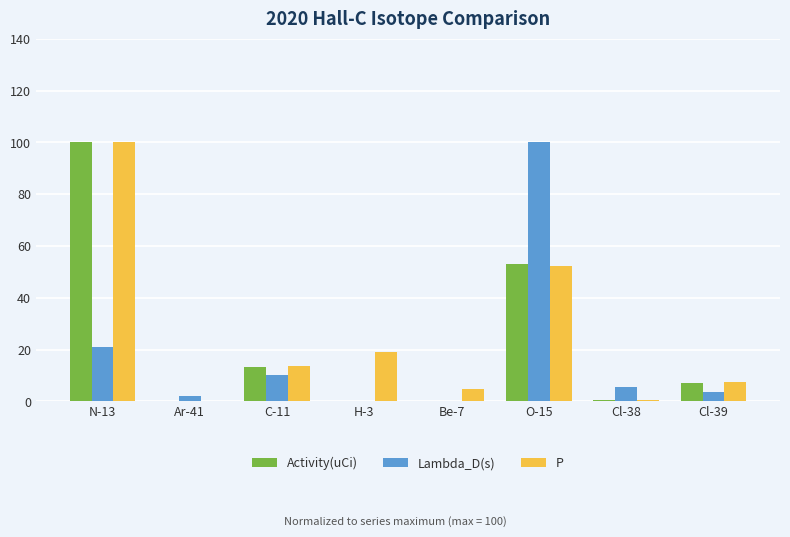

Is it true that Lambda_D(s) equals 10.2 at C-11?

True